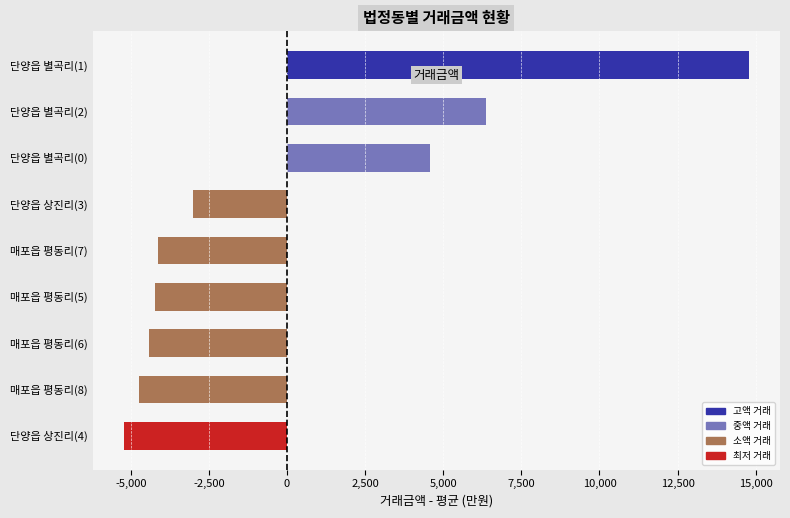

What is the sum of the values at 단양읍 상진리(3) and 매포읍 평동리(7)?

-7144.4